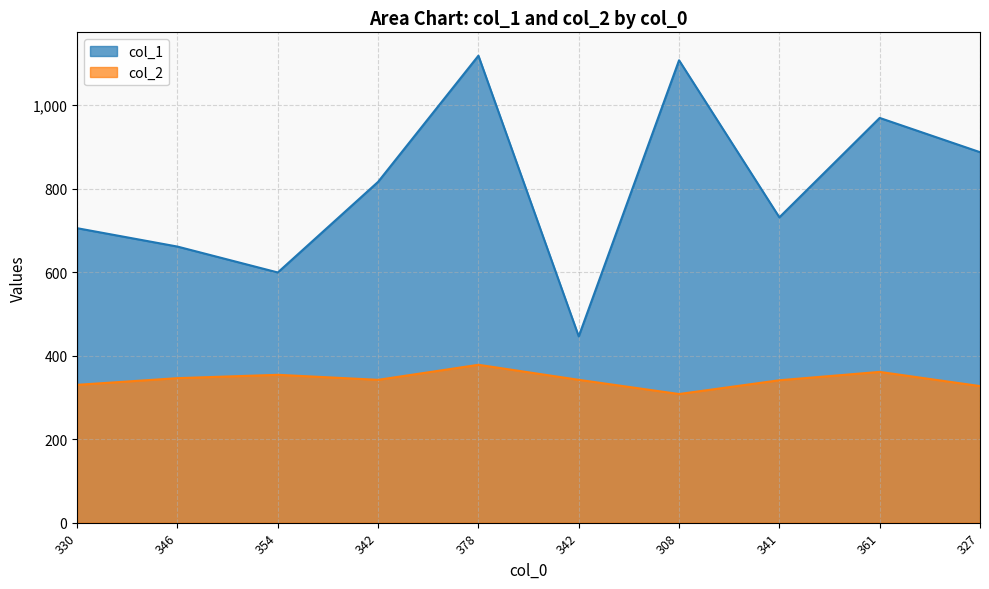

At how many categories does at least one series exceed 319?

10